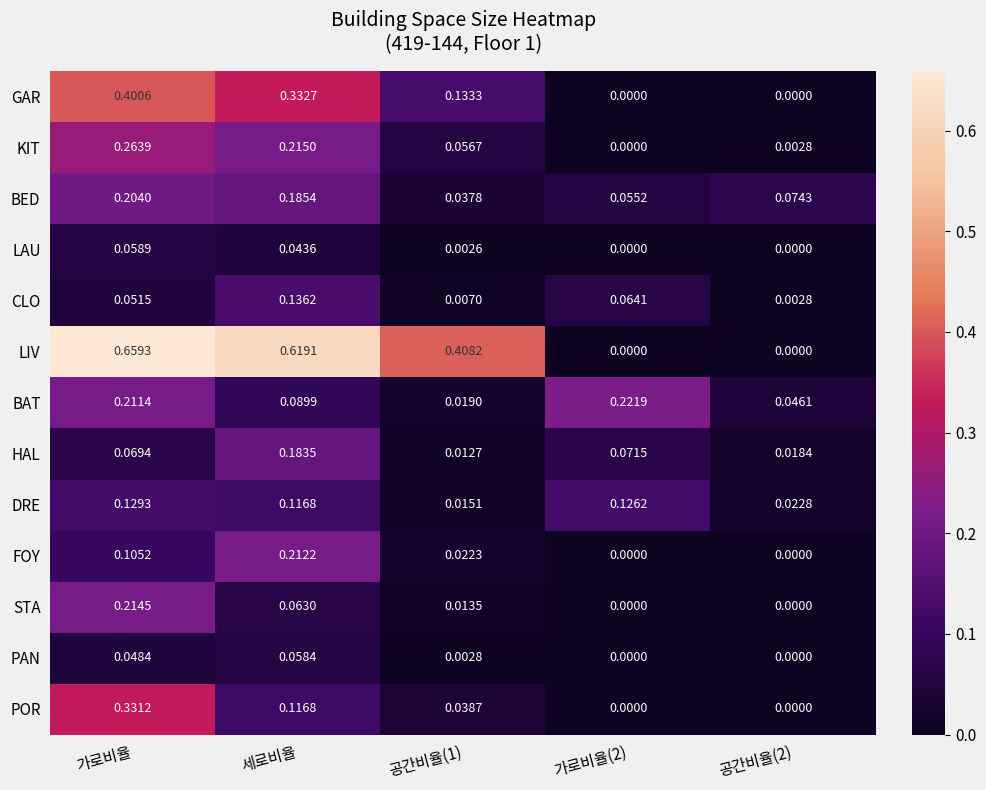

How many series are shown in this chart?

13